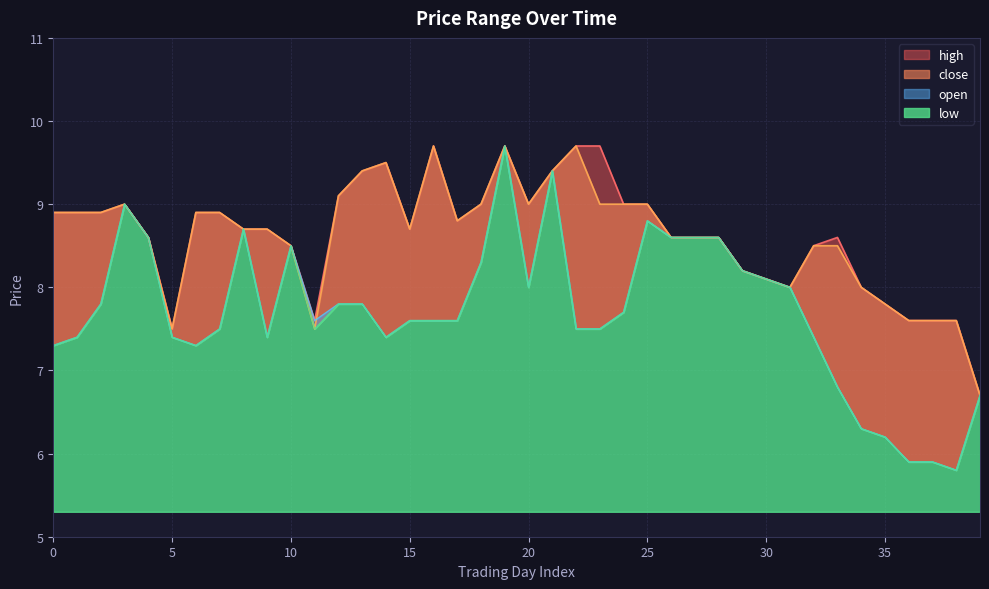

What is the value of the high point at the 27th from the left?

8.6